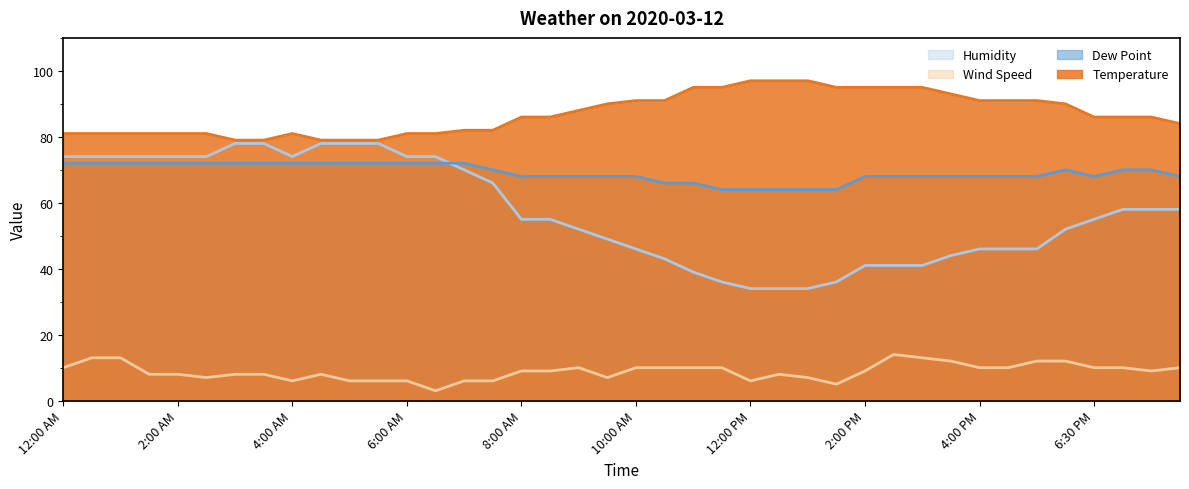

Reading right to left, list all the values displayed in this chart.

Temperature: 84	86	86	86	90	91	91	91	93	95	95	95	95	97	97	97	95	95	91	91	90	88	86	86	82	82	81	81	79	79	79	81	79	79	81	81	81	81	81	81
Dew Point: 68	70	70	68	70	68	68	68	68	68	68	68	64	64	64	64	64	66	66	68	68	68	68	68	70	72	72	72	72	72	72	72	72	72	72	72	72	72	72	72
Humidity: 58	58	58	55	52	46	46	46	44	41	41	41	36	34	34	34	36	39	43	46	49	52	55	55	66	70	74	74	78	78	78	74	78	78	74	74	74	74	74	74
Wind Speed: 10	9	10	10	12	12	10	10	12	13	14	9	5	7	8	6	10	10	10	10	7	10	9	9	6	6	3	6	6	6	8	6	8	8	7	8	8	13	13	10